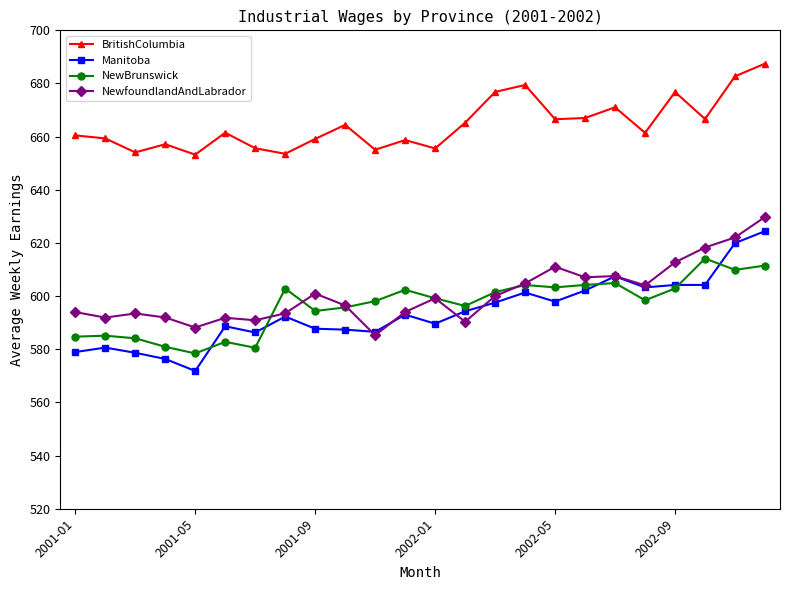

Which series has the largest total across all categories?

BritishColumbia